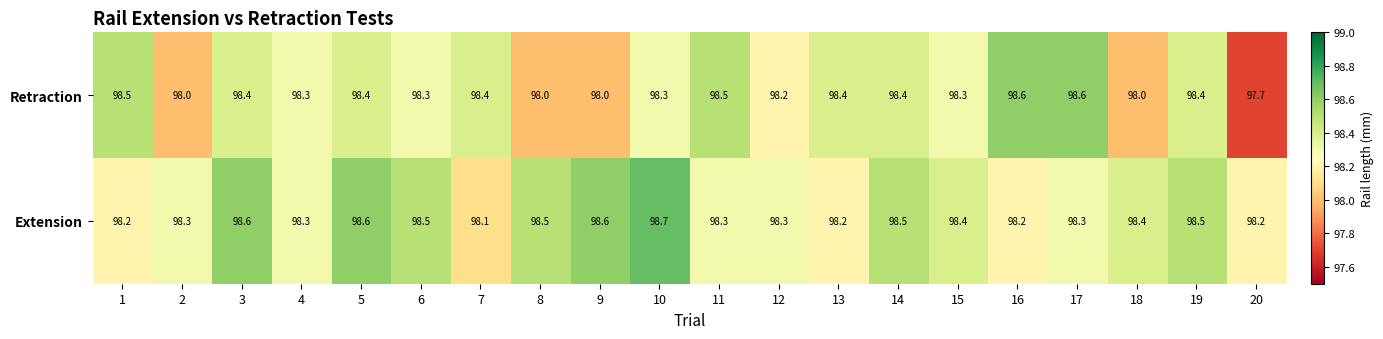

Rank the series by their maximum value, from lowest to highest.

Retraction, Extension